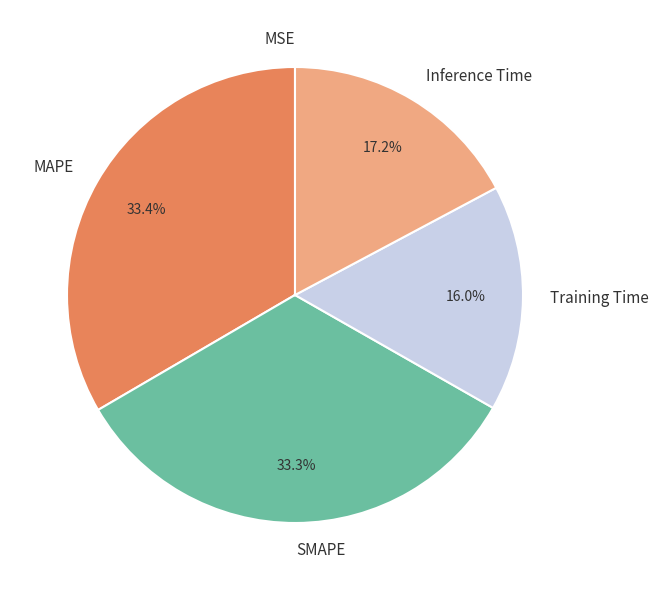

Between Inference Time and SMAPE, which is larger?

SMAPE